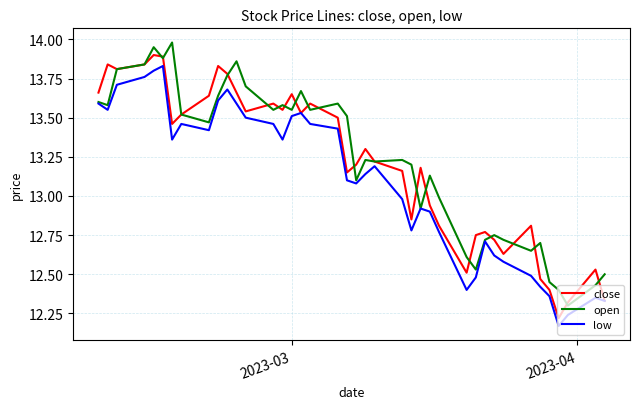

What is the minimum value for open?

12.3